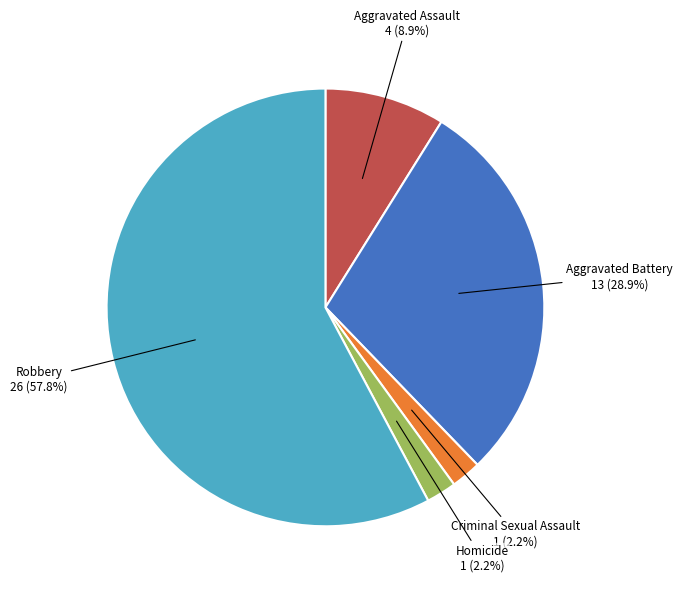

Does any single category account for the majority?

Yes